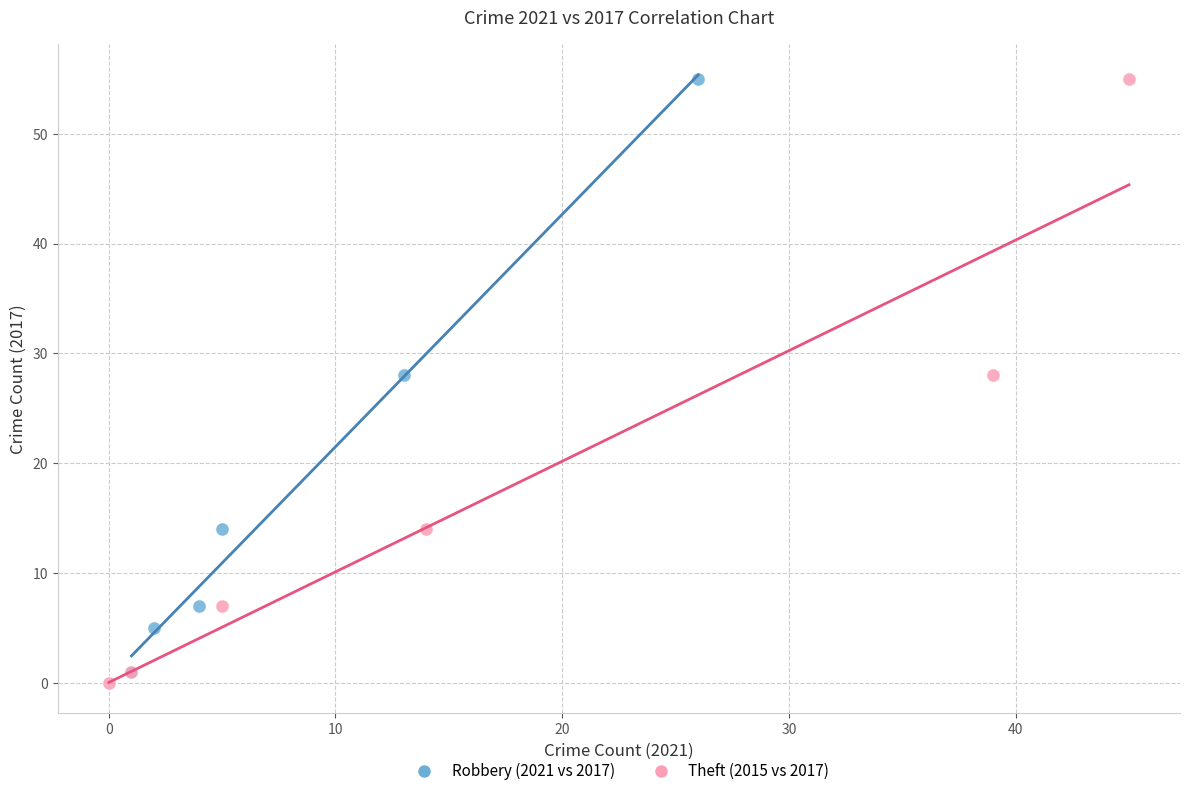

Which series has the widest spread of Y values?

Theft (2015 vs 2017)